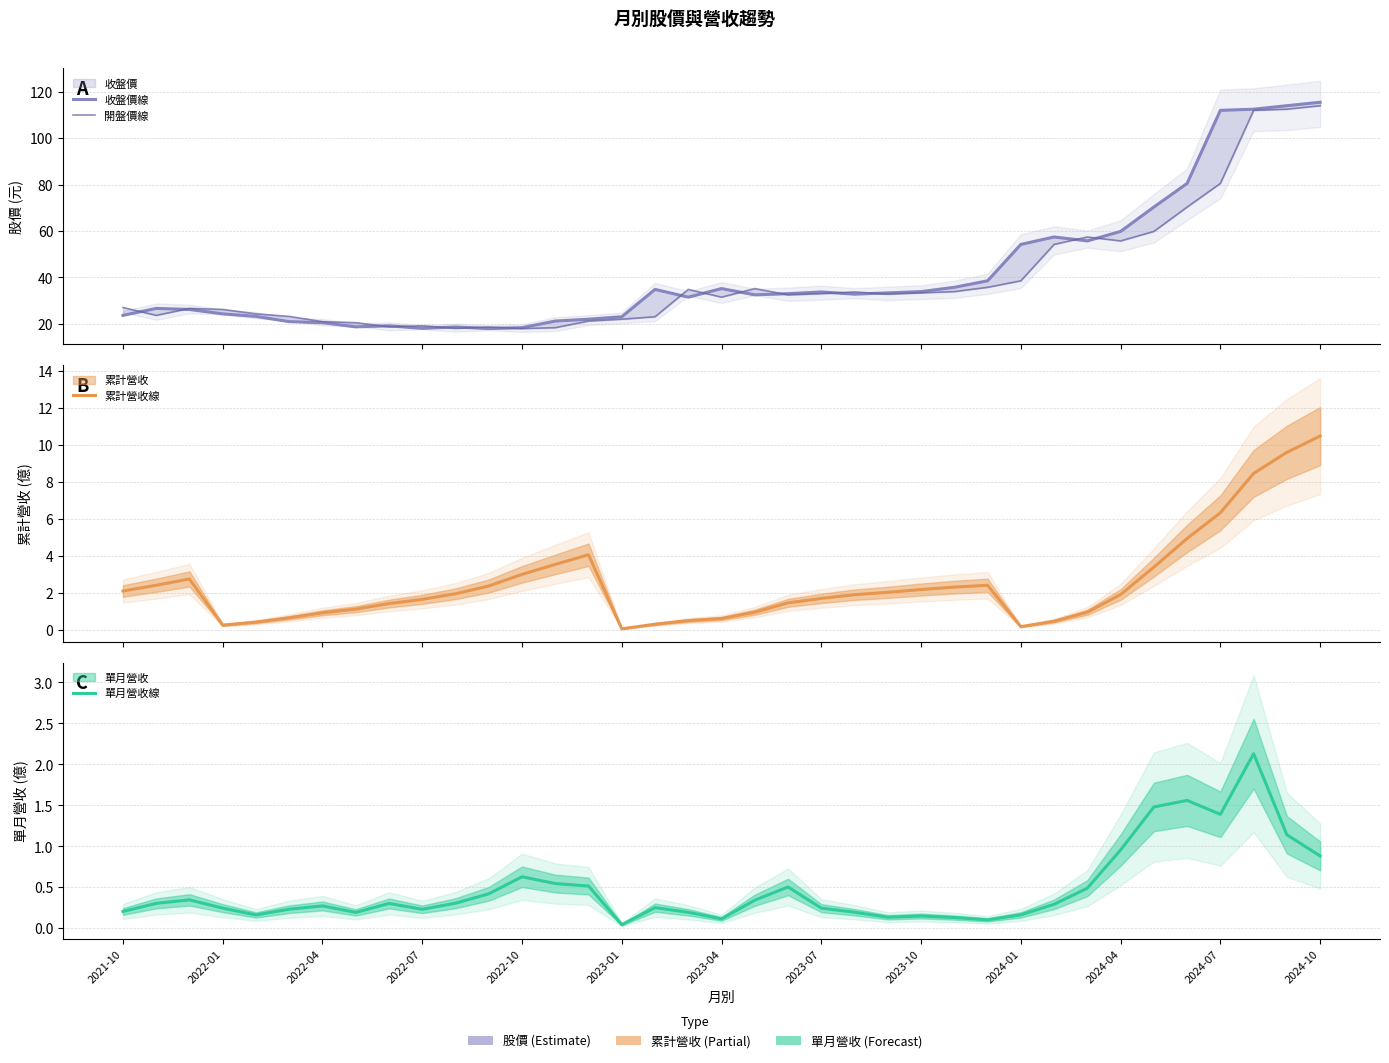

Reading left to right, transcribe all the data shown in this chart.

收盤價線: 23.6	26.6	26.1	24.2	23.1	20.9	20.4	18.6	19.1	18.0	18.6	17.9	18.3	21.1	21.9	23.0	34.8	31.4	35.1	32.5	33.0	33.7	32.8	33.3	33.9	35.7	38.5	54.2	57.4	55.7	59.8	70.3	80.5	112.0	112.5	114.0	115.5
開盤價線: 27.0	23.6	26.6	26.1	24.2	23.1	20.9	20.4	18.6	19.1	18.0	18.6	17.9	18.3	21.1	21.9	23.0	34.8	31.4	35.1	32.5	33.0	33.7	32.8	33.3	33.9	35.7	38.5	54.2	57.4	55.7	59.8	70.3	80.5	112.0	112.5	114.0
累計營收線: 2.1	2.4	2.7	0.2	0.4	0.6	0.9	1.1	1.4	1.6	1.9	2.4	3.0	3.5	4.0	0.0	0.3	0.5	0.6	0.9	1.4	1.7	1.9	2.0	2.2	2.3	2.4	0.2	0.5	0.9	1.9	3.4	4.9	6.3	8.4	9.6	10.5
單月營收線: 0.2	0.3	0.3	0.2	0.2	0.2	0.3	0.2	0.3	0.2	0.3	0.4	0.6	0.5	0.5	0.0	0.3	0.2	0.1	0.3	0.5	0.2	0.2	0.1	0.1	0.1	0.1	0.2	0.3	0.5	1.0	1.5	1.6	1.4	2.1	1.1	0.9